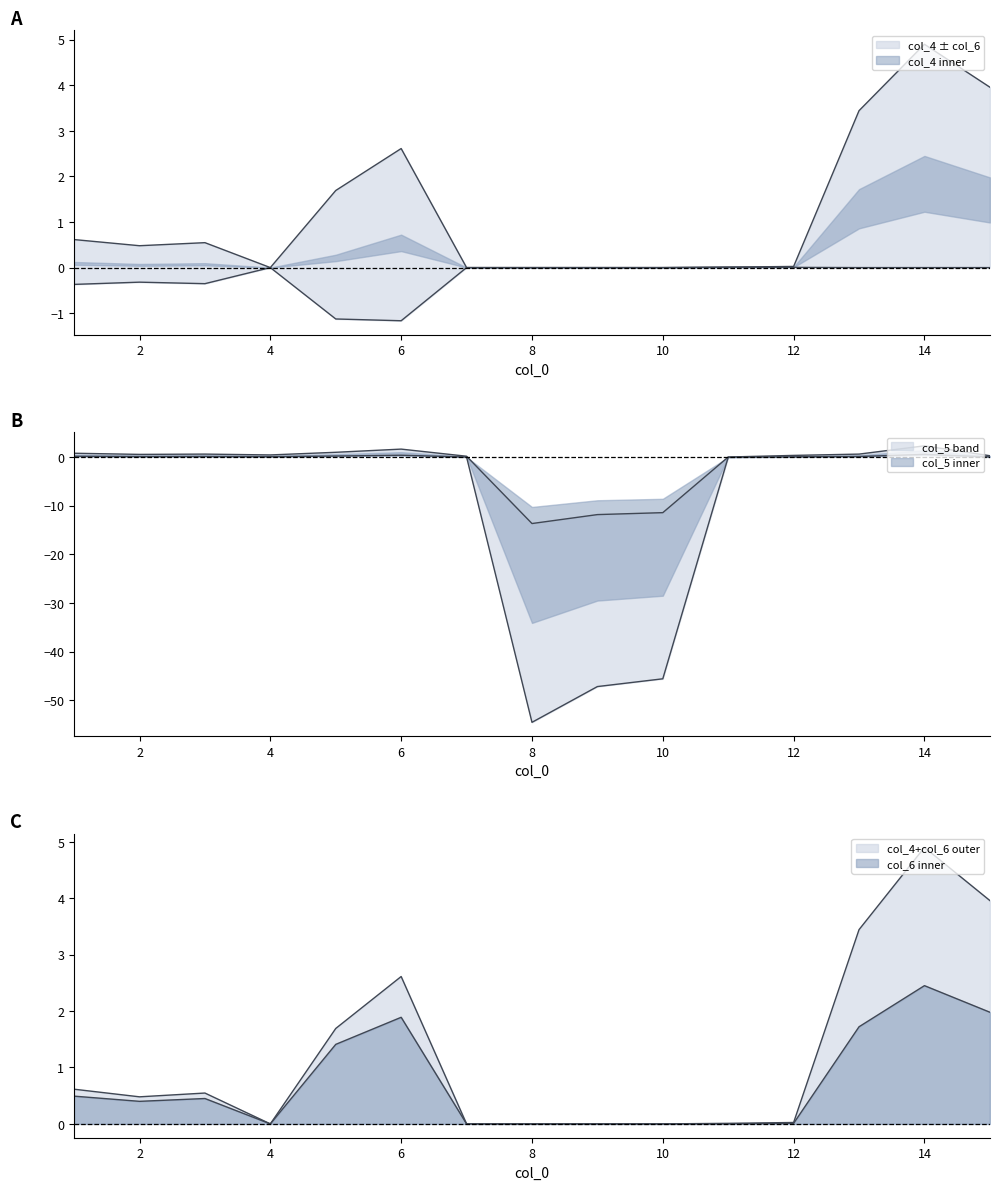

Reading right to left, what are all the values shown in this chart?

col_6: 15=2.0	14=2.5	13=1.7	12=0.0	11=0.0	10=0.0	9=0.0	8=0.0	7=0.0	6=1.9	5=1.4	4=0.0	3=0.5	2=0.4	1=0.5
col_5: 15=0.1	14=0.6	13=0.2	12=0.1	11=0.0	10=-45.6	9=-47.2	8=-54.6	7=0.1	6=0.4	5=0.3	4=0.1	3=0.2	2=0.1	1=0.2